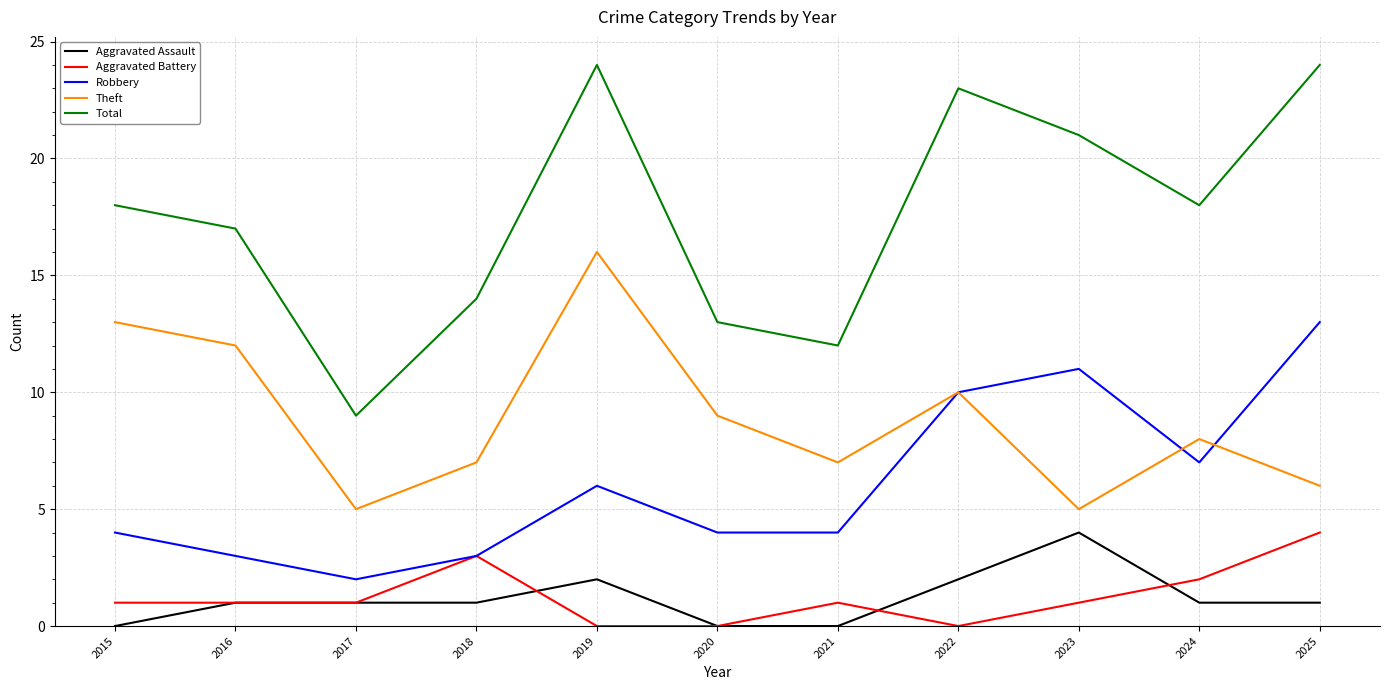

The value of Aggravated Assault at 2017 is 2. True or false?

False